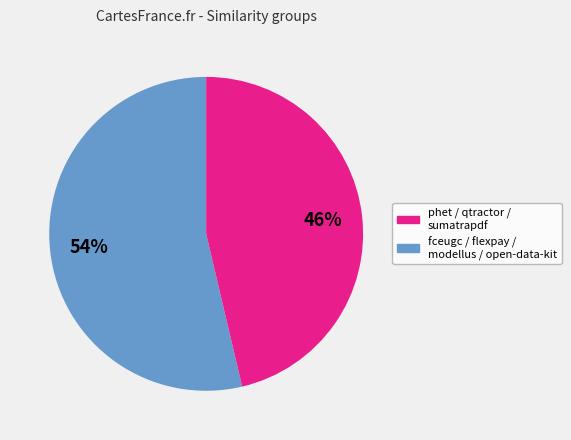

Is there any slice that represents more than half of the pie?

Yes